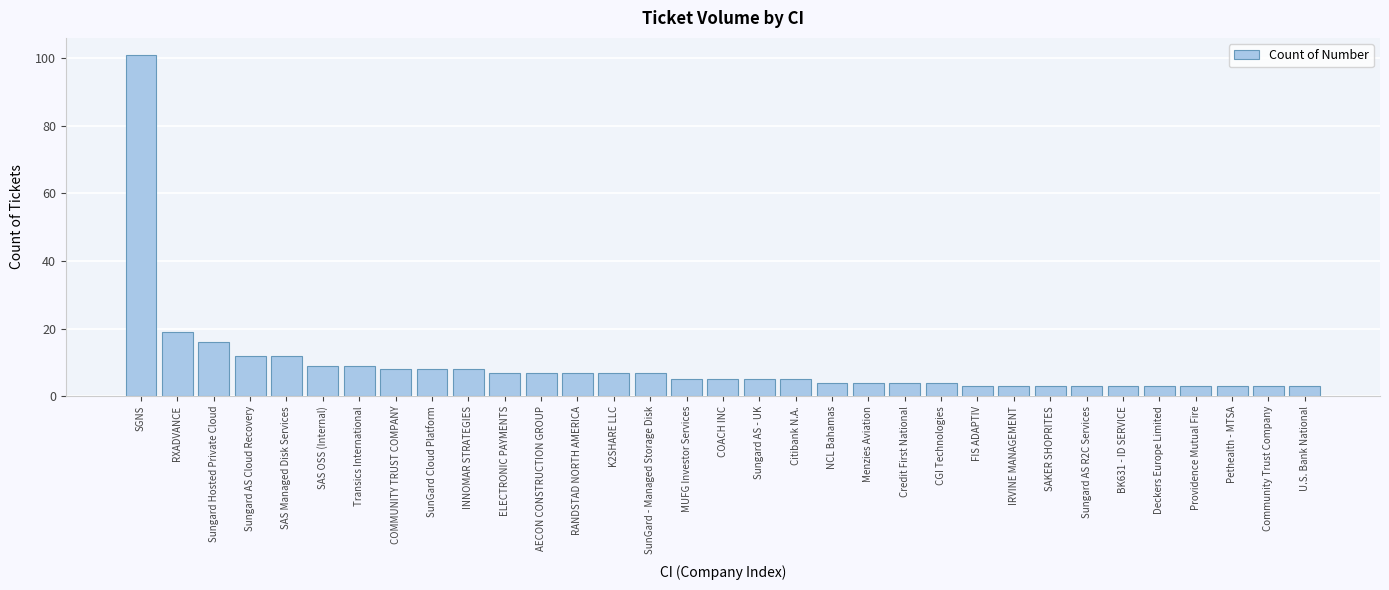

Which has a higher value, Community Trust Company or SAS Managed Disk Services?

SAS Managed Disk Services